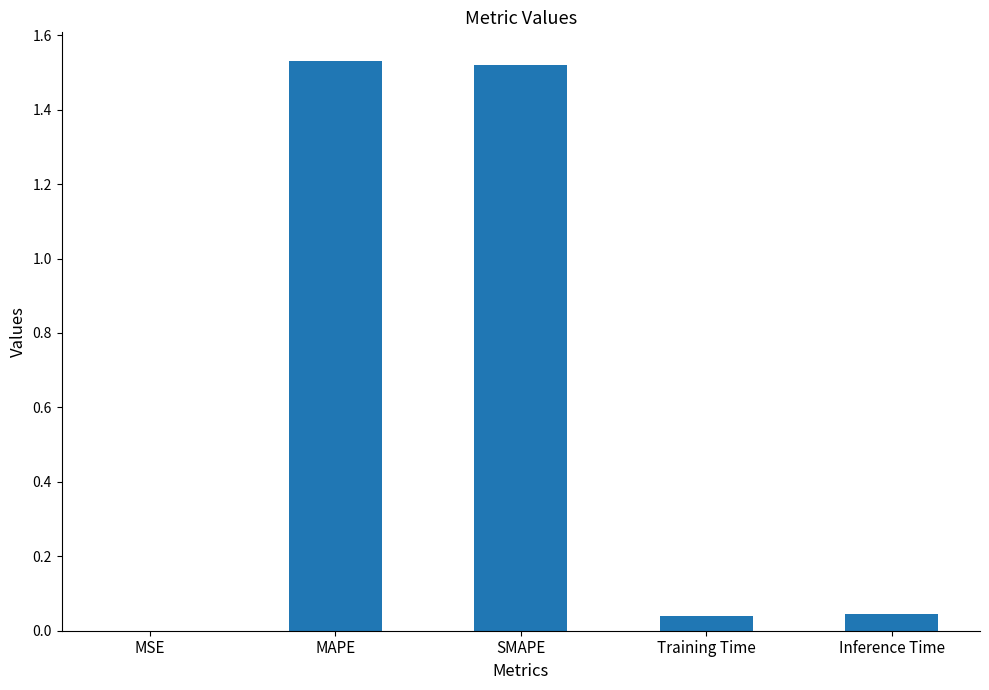

The chart shows a value of 0.5 at MAPE. True or false?

False